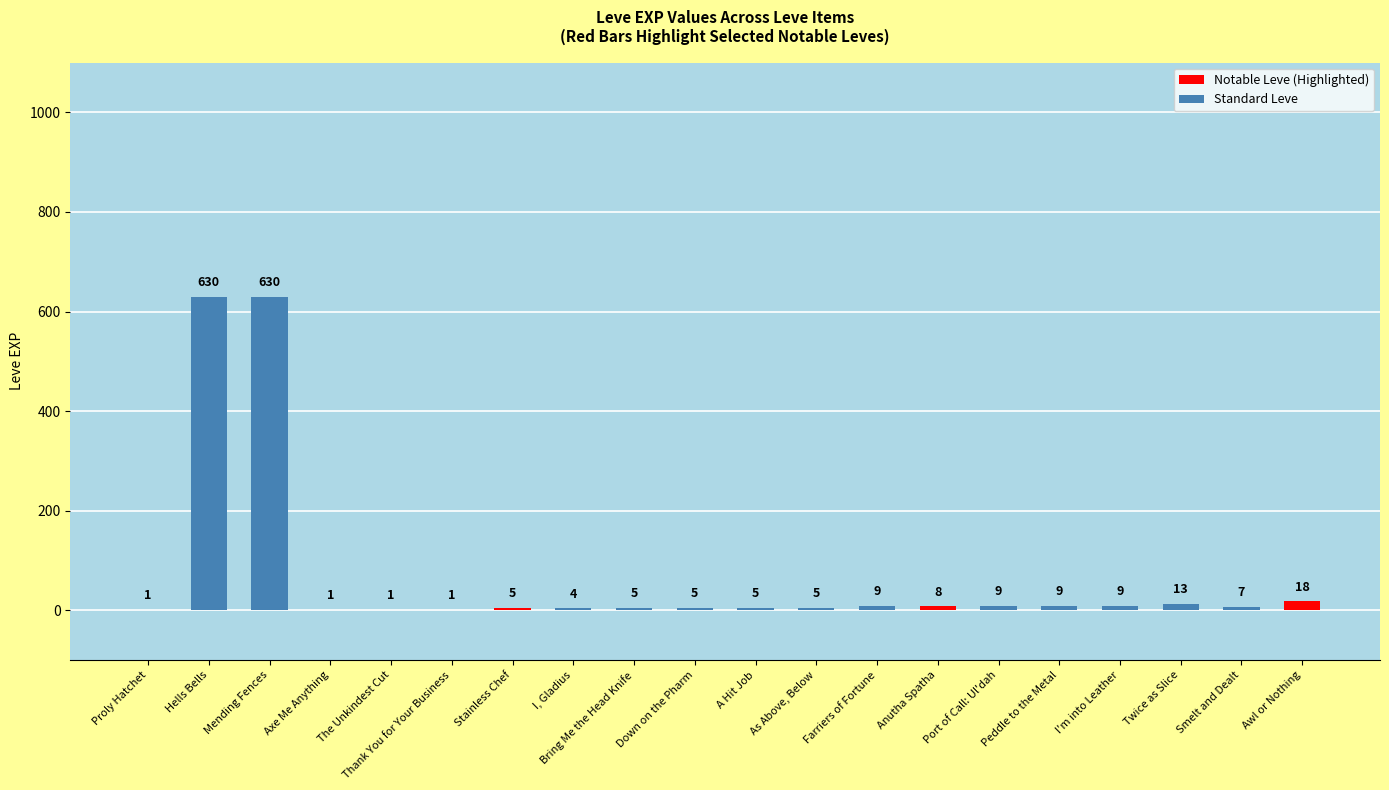

What is the greatest value displayed?

630